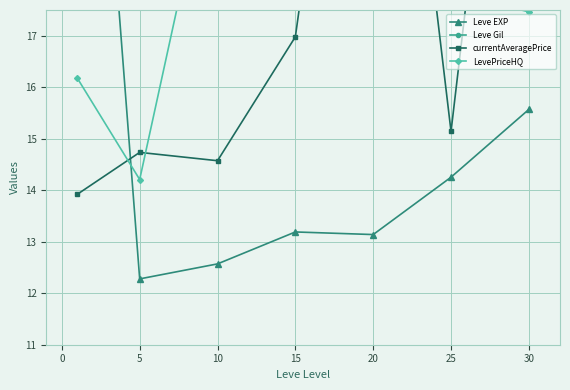

Which series changed the most between 0 and 5?

LevePriceHQ